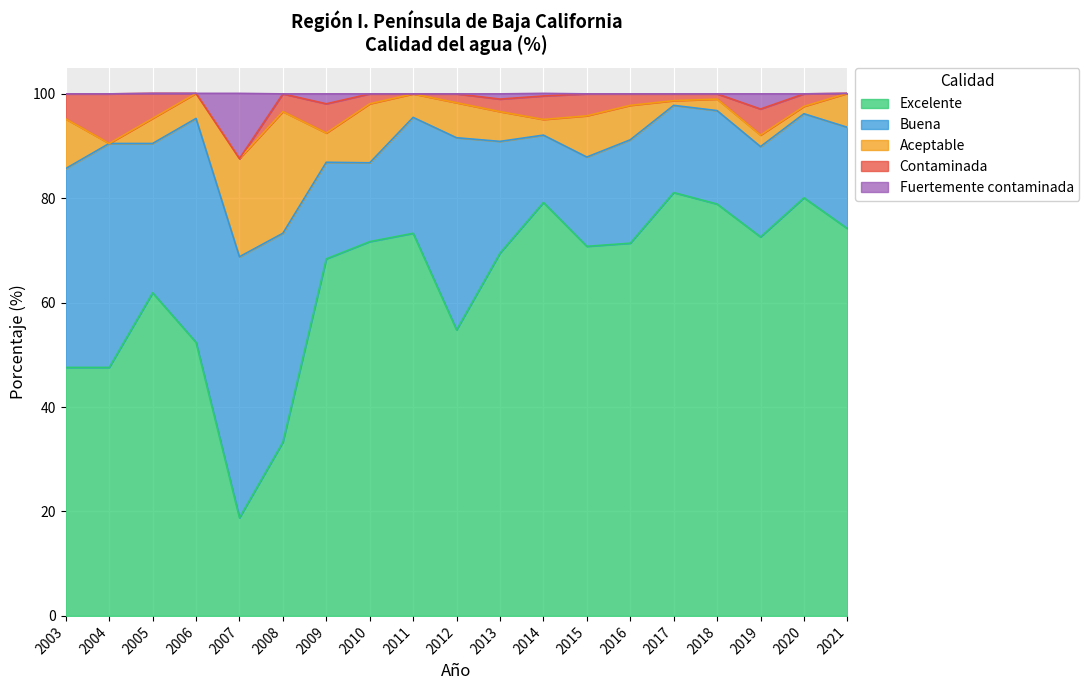

Does the chart display data point markers on the line(s)?

No